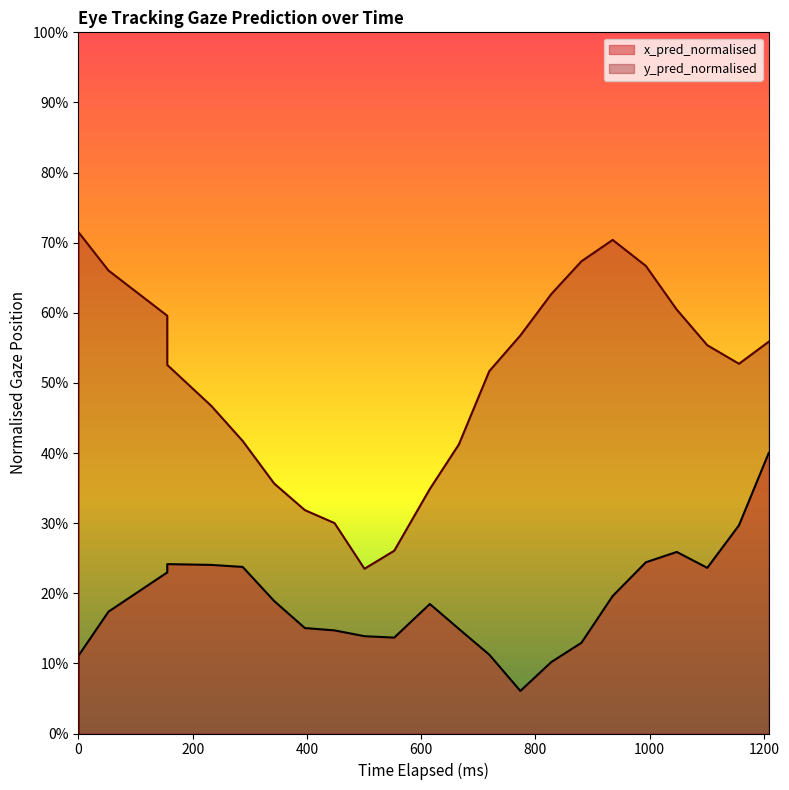

True or false: y_pred_normalised and x_pred_normalised cross at least once.

False